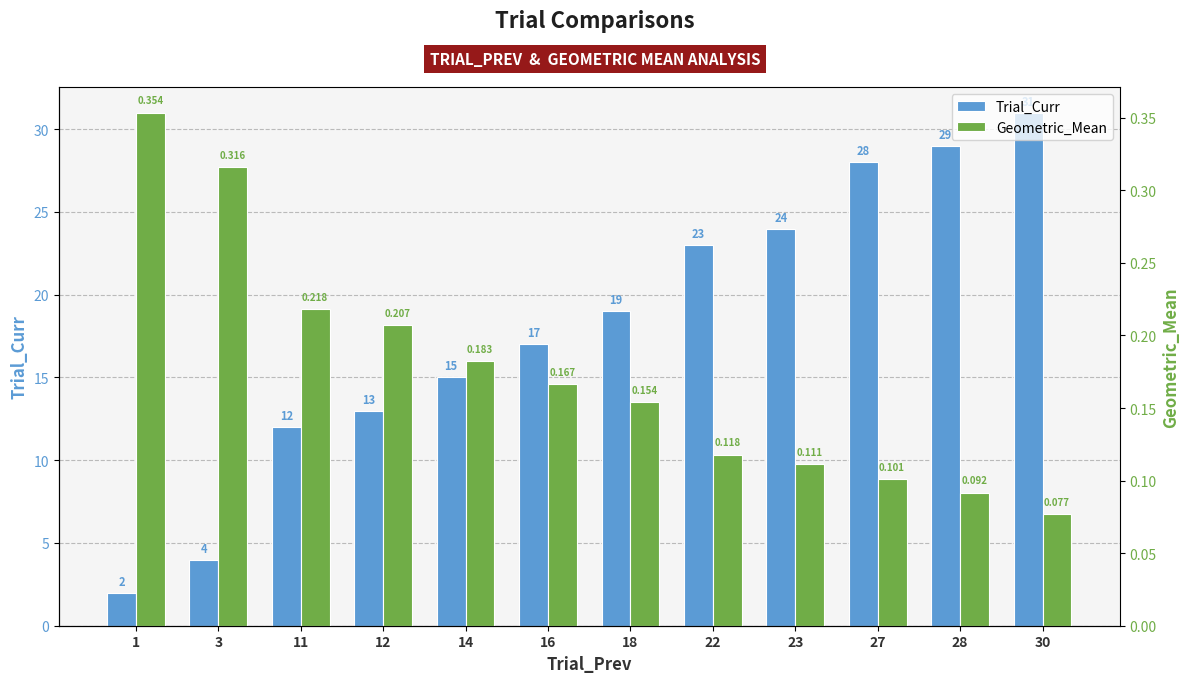

At which category is the sum across all series the highest?

30